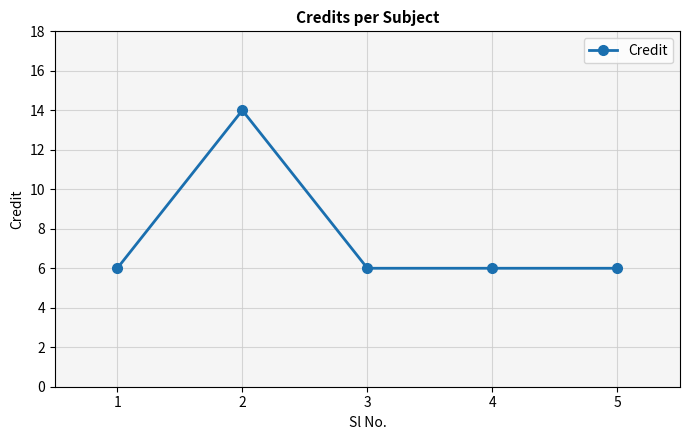

True or false: there are more than 0 points higher than both neighbors.

True